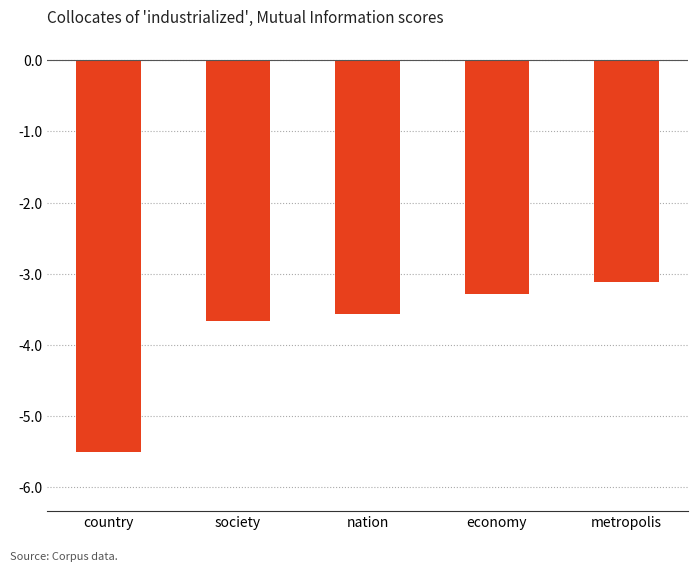

The chart shows a value of -6.1 at society. True or false?

False